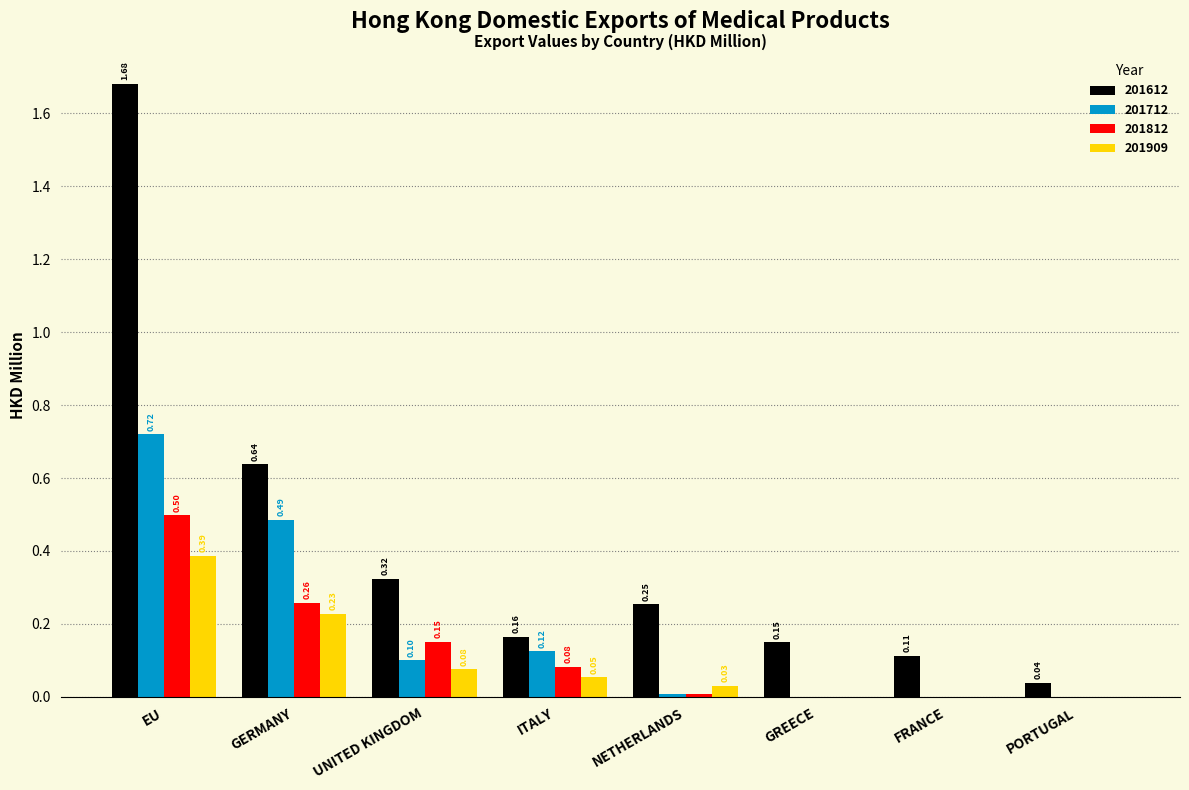

At which label is 201612 closest to 0?

PORTUGAL